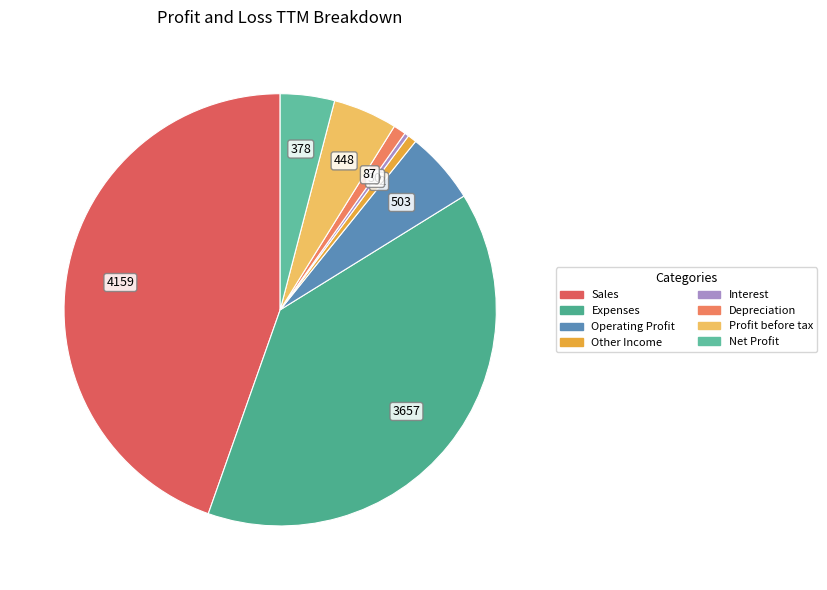

Is it true that Other Income is 11% of the pie?

False